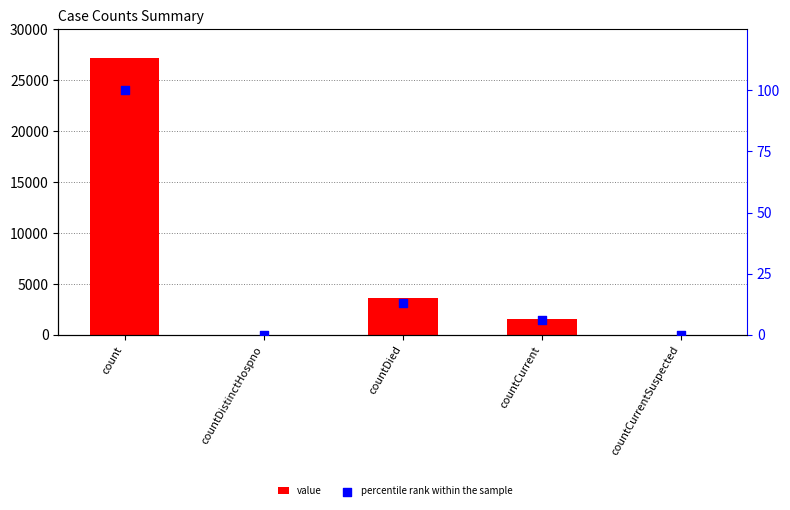

At which category is the sum across all series the highest?

count